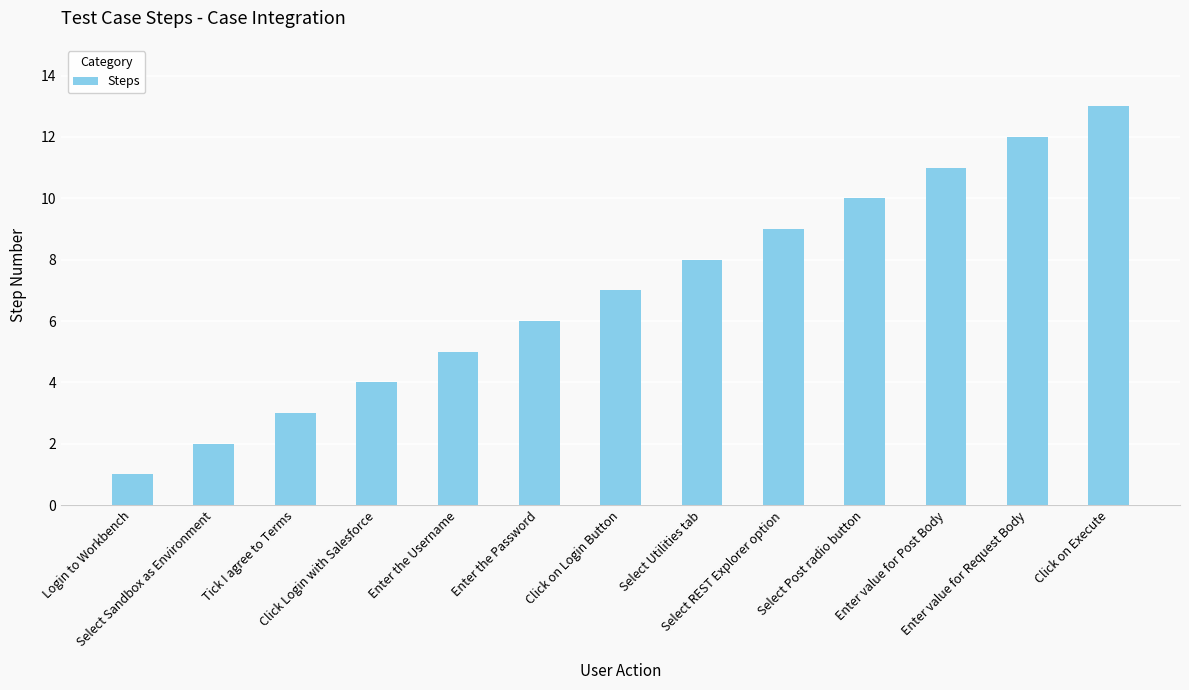

How many data points are less than 7?

6